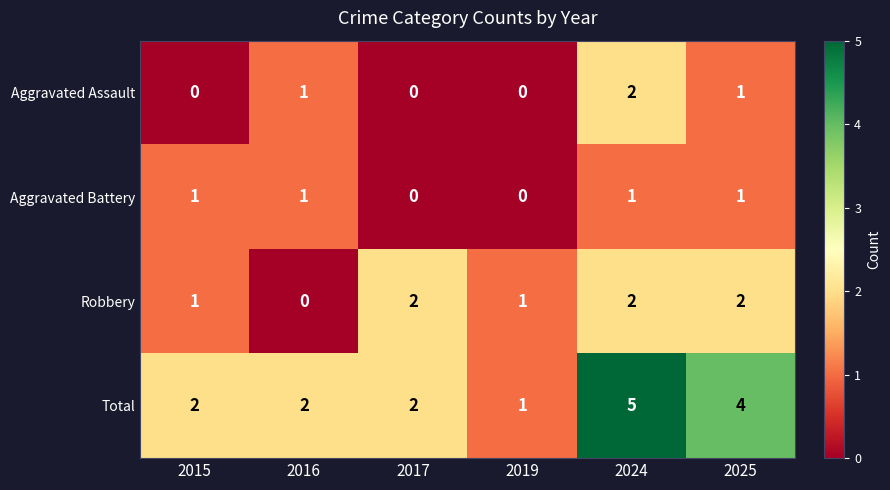

What is the difference between the maximum and second lowest values in the Total series?

3